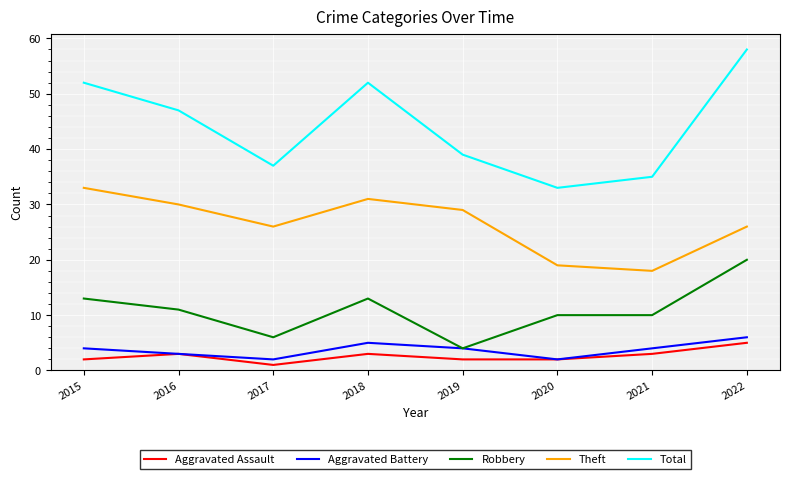

Does the chart have visible grid lines?

Yes